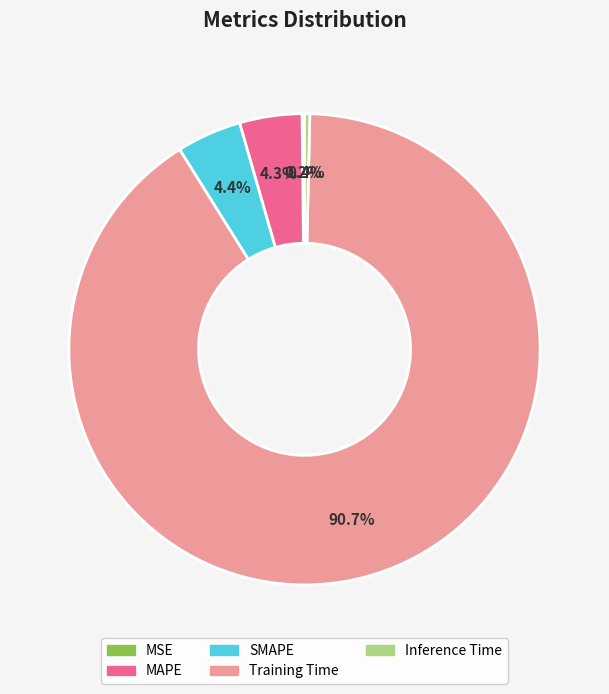

Which category accounts for the majority?

Training Time